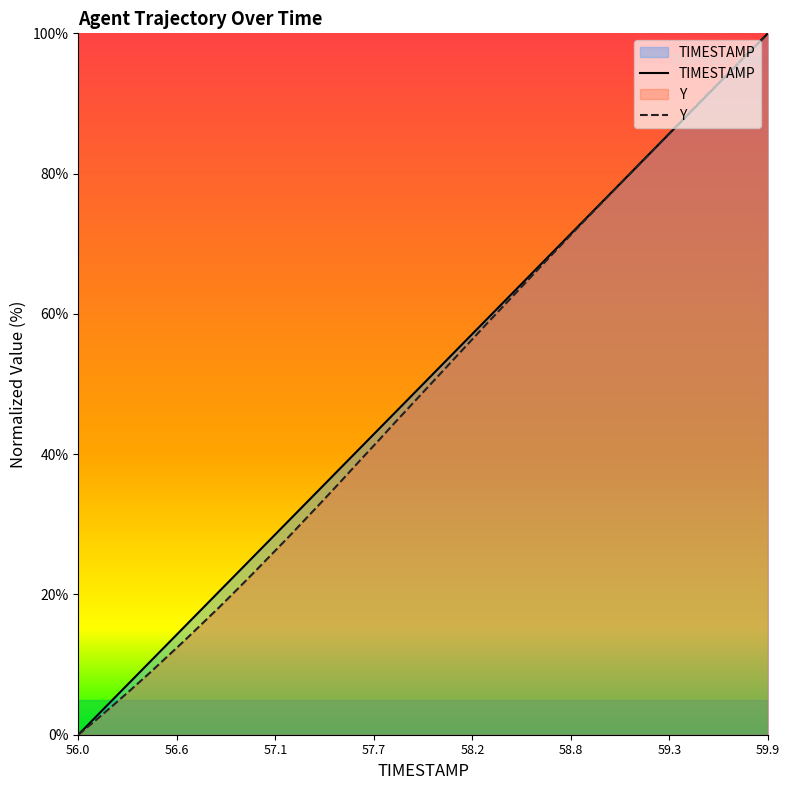

Which category has the lowest value in the Y series?

56.0